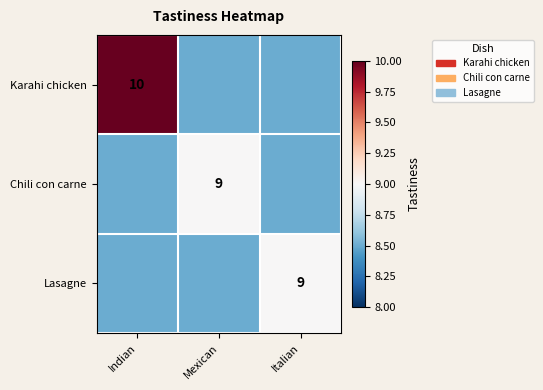

Is it true that Lasagne equals 9.0 at Italian?

True